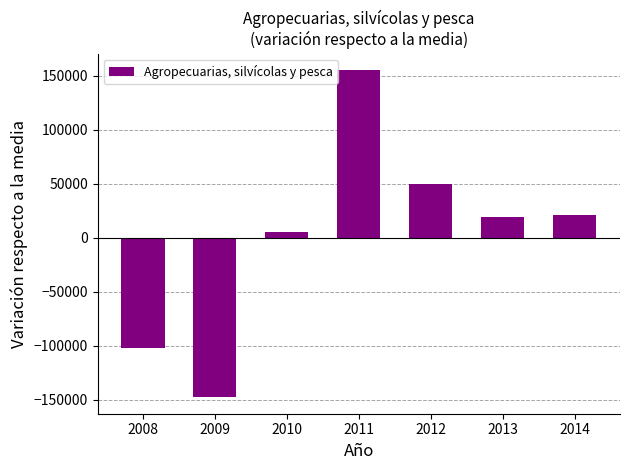

Reading left to right, what are all the values shown in this chart?

2008=-102327.1	2009=-147771.1	2010=5416.9	2011=155194.9	2012=49433.9	2013=18886.9	2014=21165.9